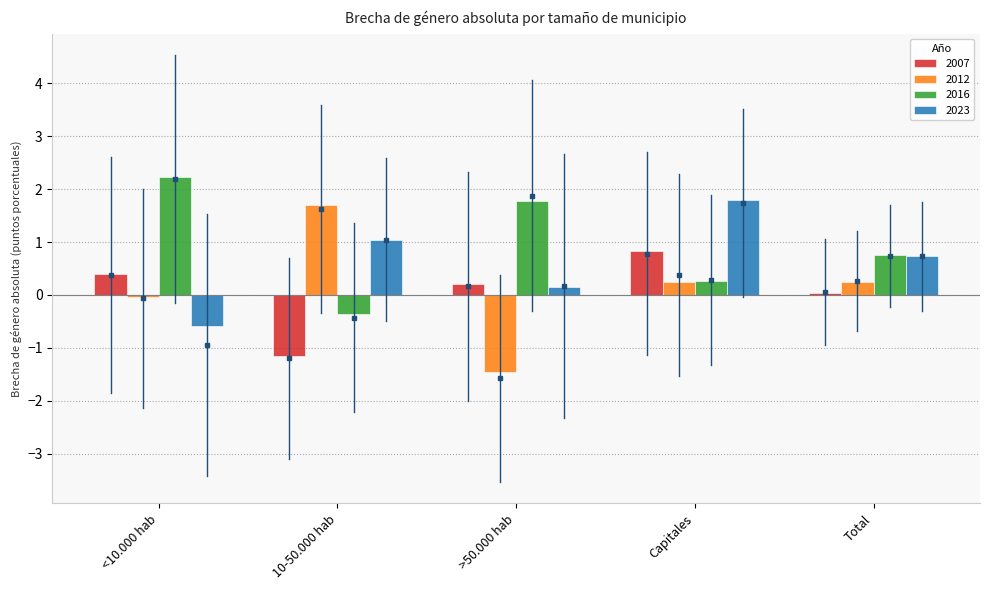

The value of 2012 at >50.000 hab is -2.1. True or false?

False